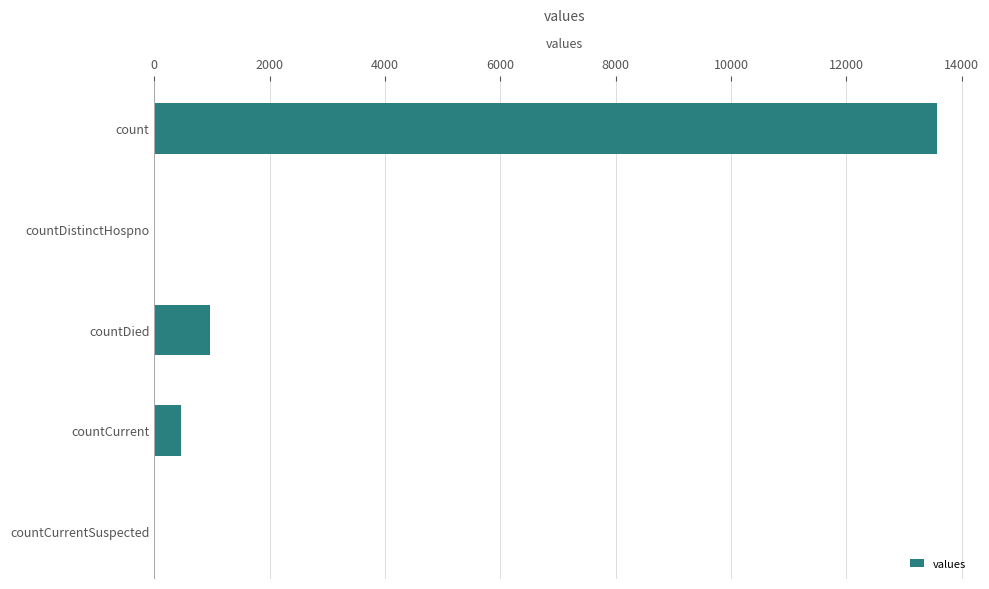

Are the bars horizontal?

Yes